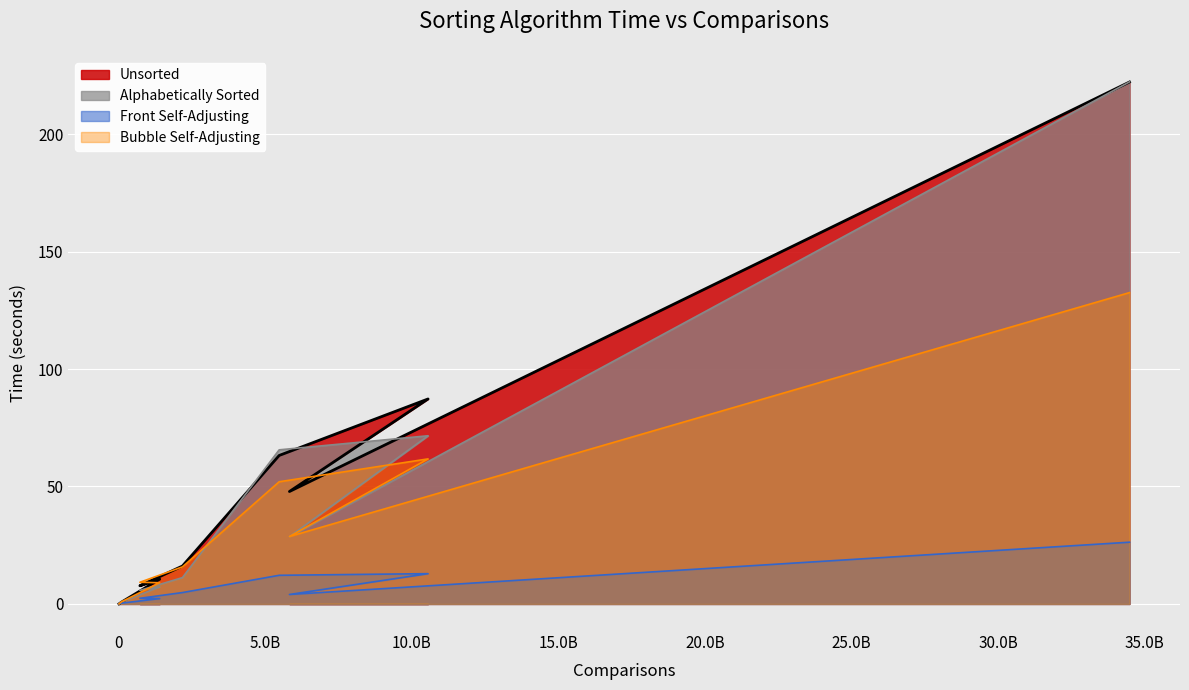

Which series changed the most between 10.0B and 15.0B?

Unsorted